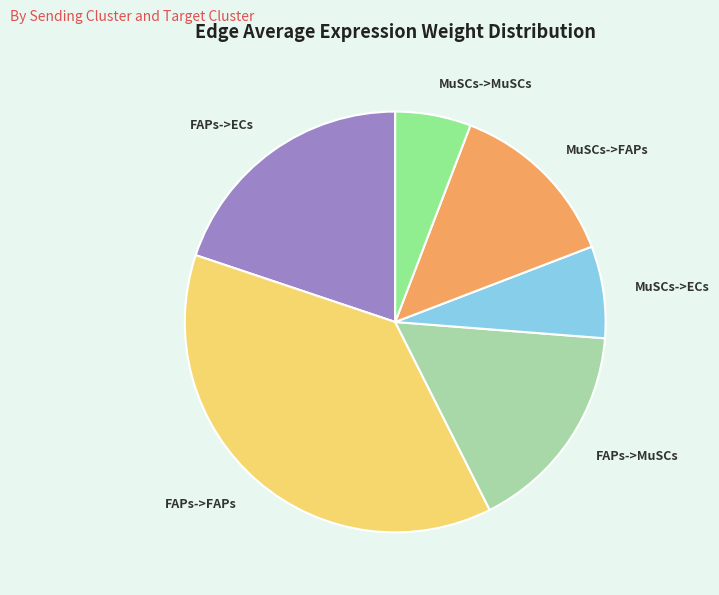

Between FAPs->FAPs and MuSCs->ECs, which is larger?

FAPs->FAPs